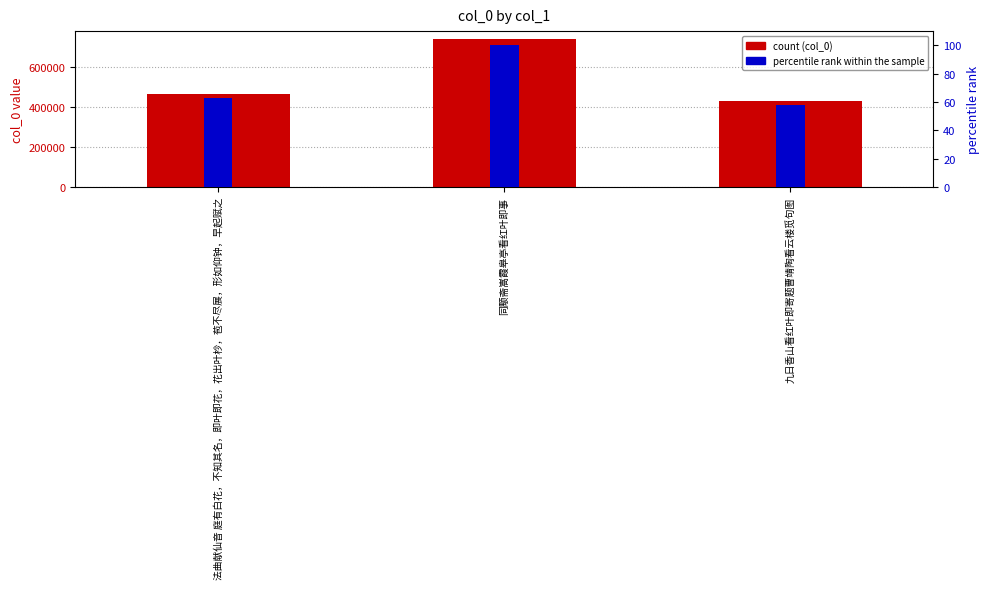

How many bars are there in each group?

2